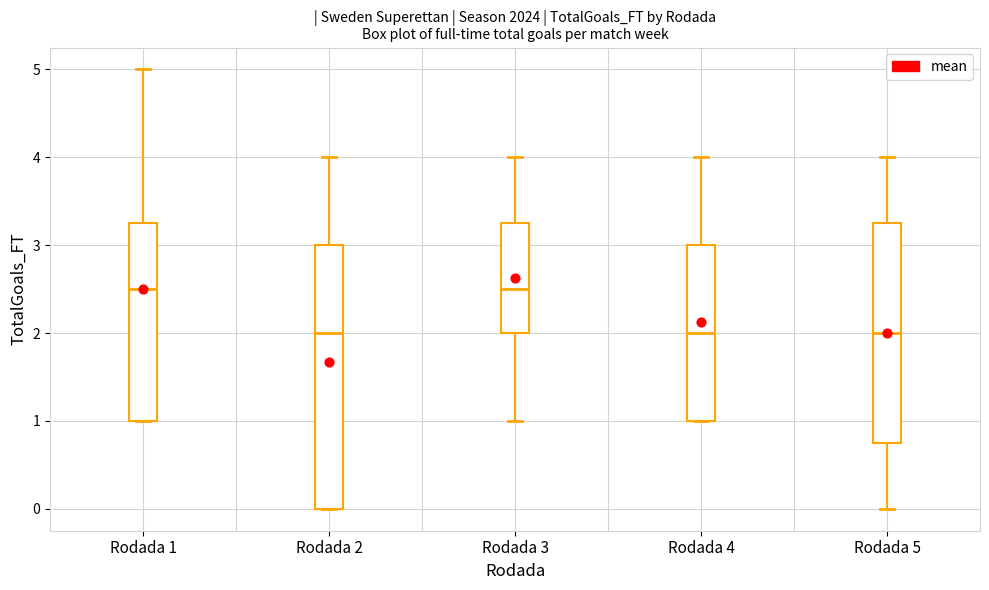

Comparing the boxes themselves (not the whiskers), which one is the tallest?

Rodada 2